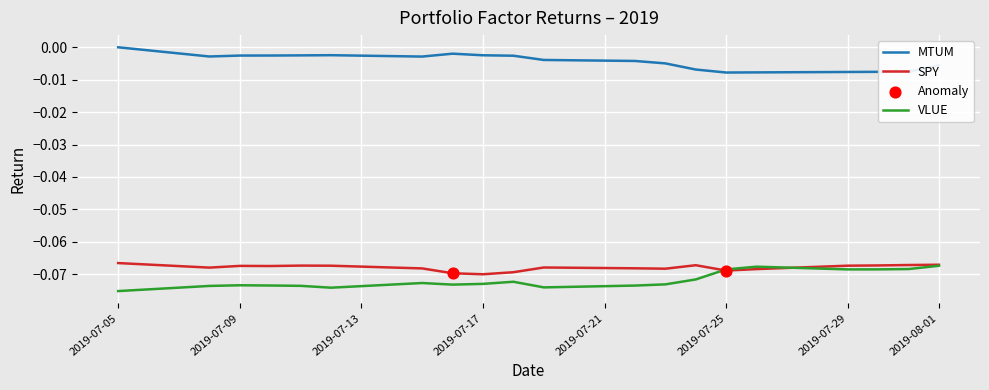

Which series has the largest total across all categories?

MTUM